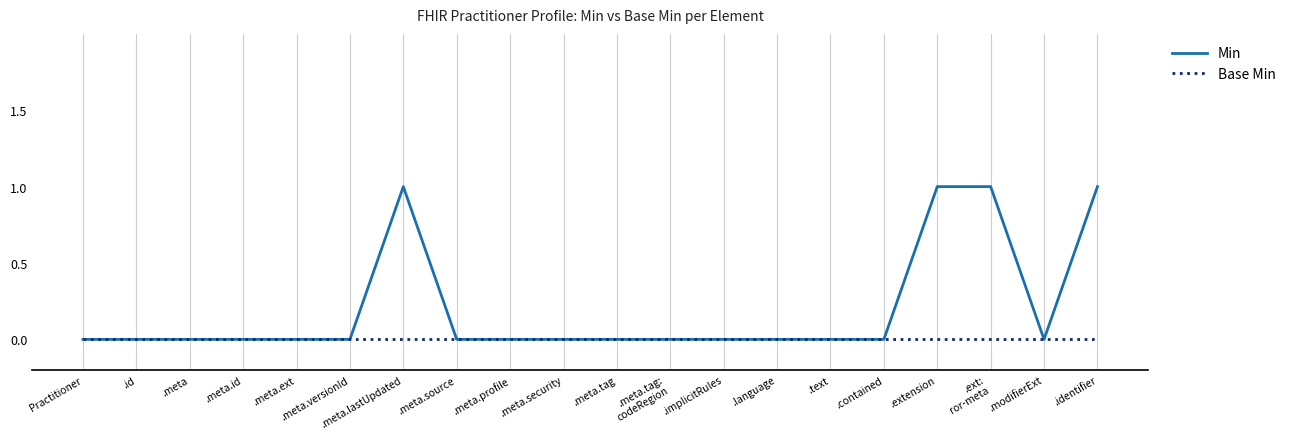

Which series has the largest range (max minus min)?

Min